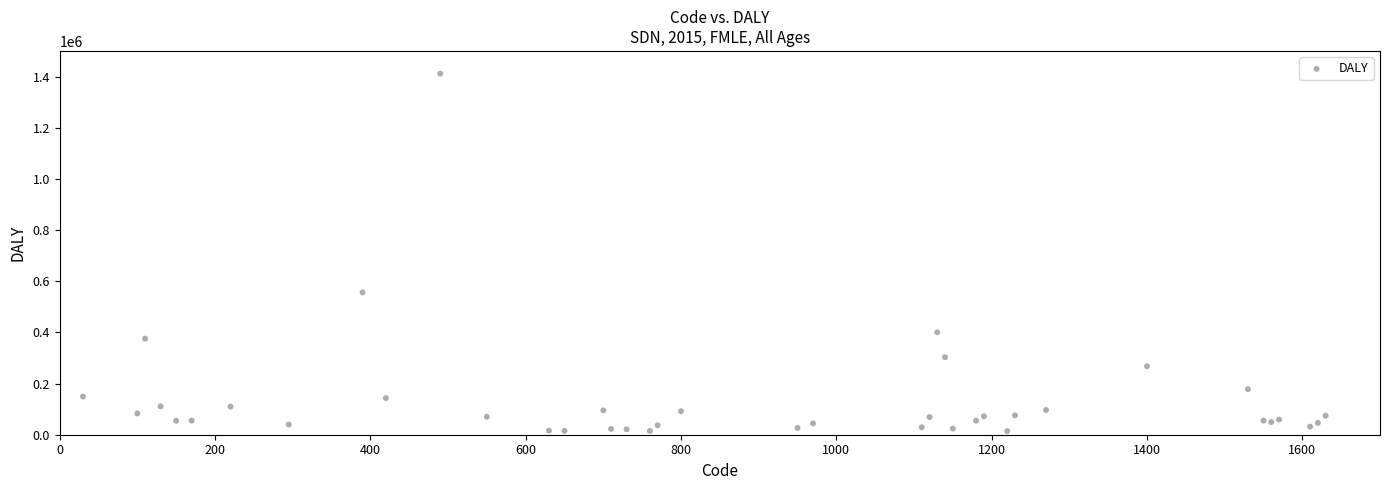

What Y value in the scatter plot is closest to 712758?

556208.2